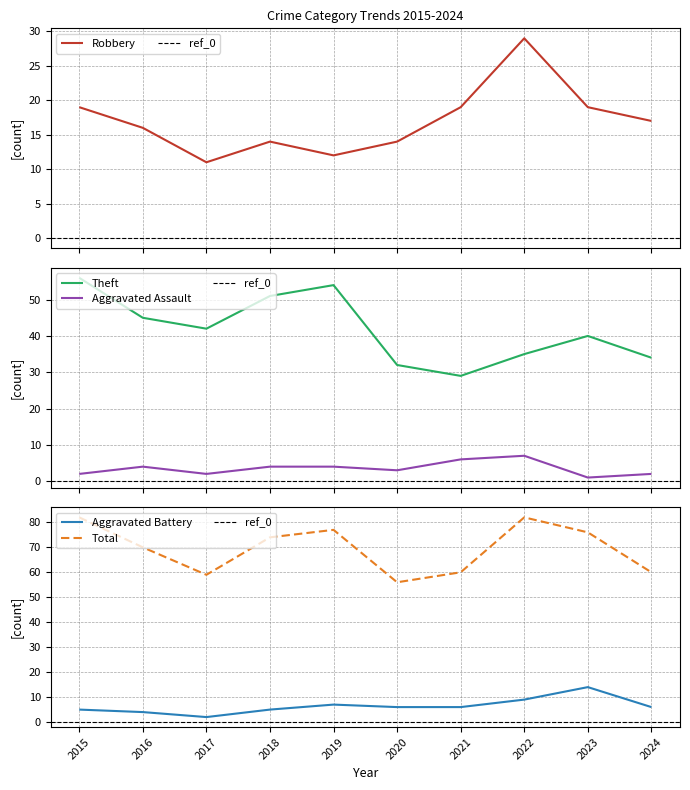

At which label does Robbery first exceed 17?

2015